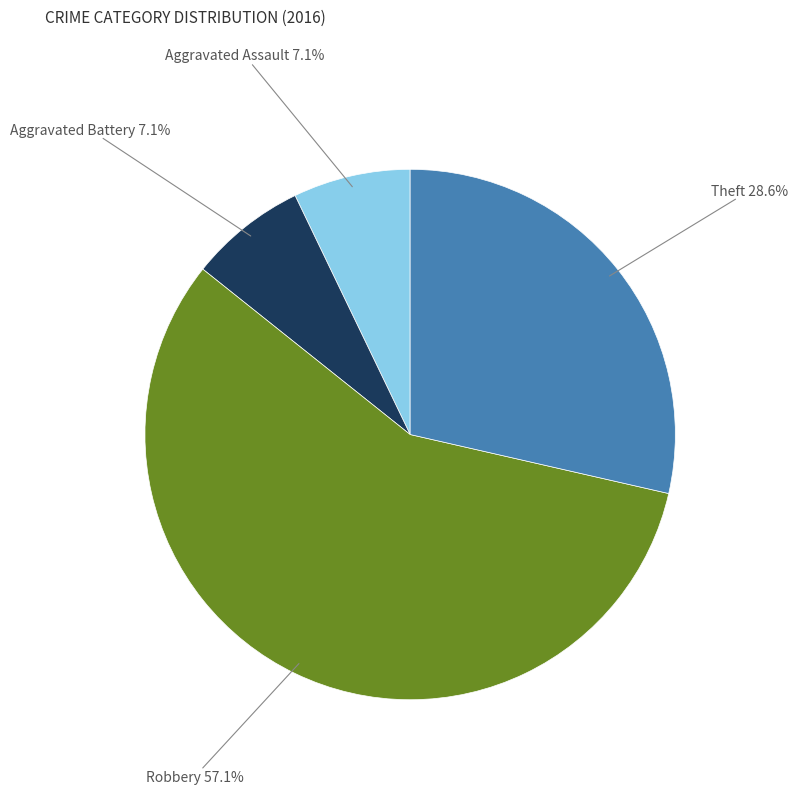

Is there any slice that represents more than half of the pie?

Yes